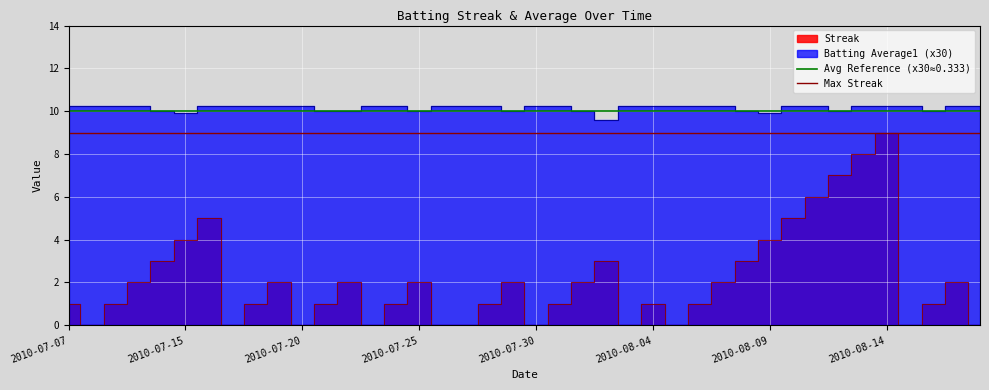

What is the highest value of the Max Streak series?

9